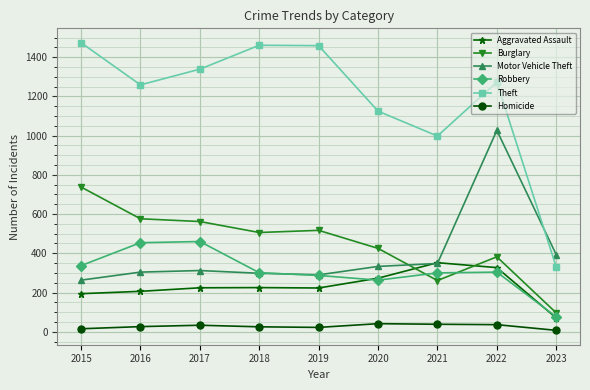

Is it true that Robbery equals 149 at 2019?

False